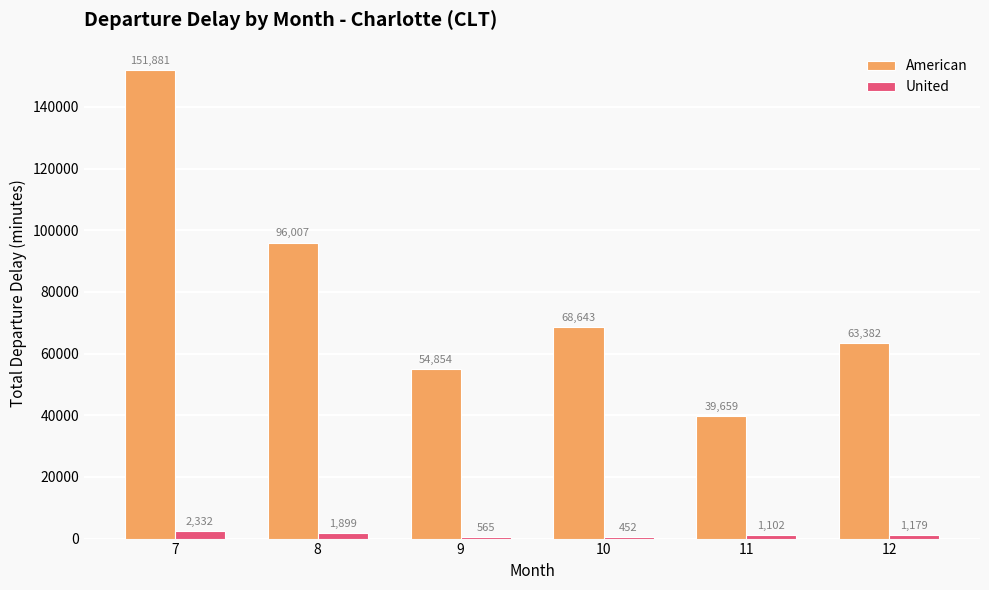

The value of American at 7 is 105475. True or false?

False